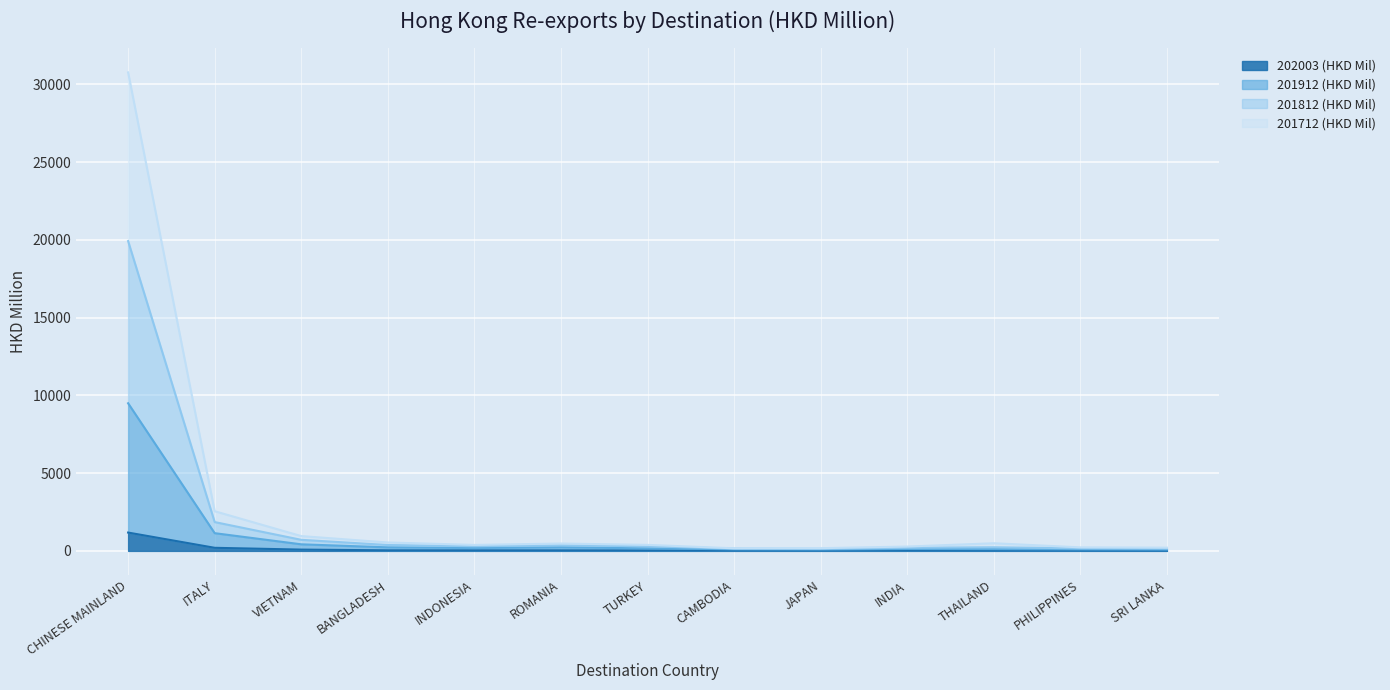

Where is 201912 (HKD Mil) nearest to the value 4788?

ITALY